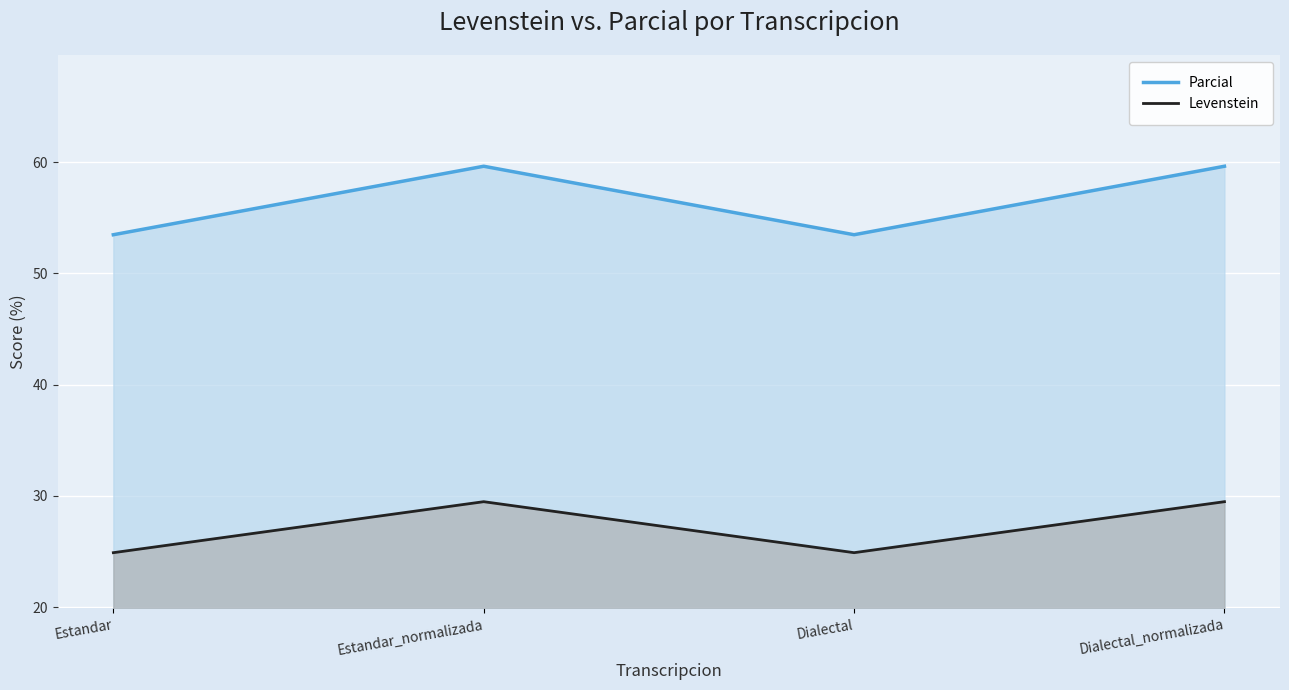

Rank the series at Dialectal_normalizada from lowest to highest value.

Levenstein, Parcial